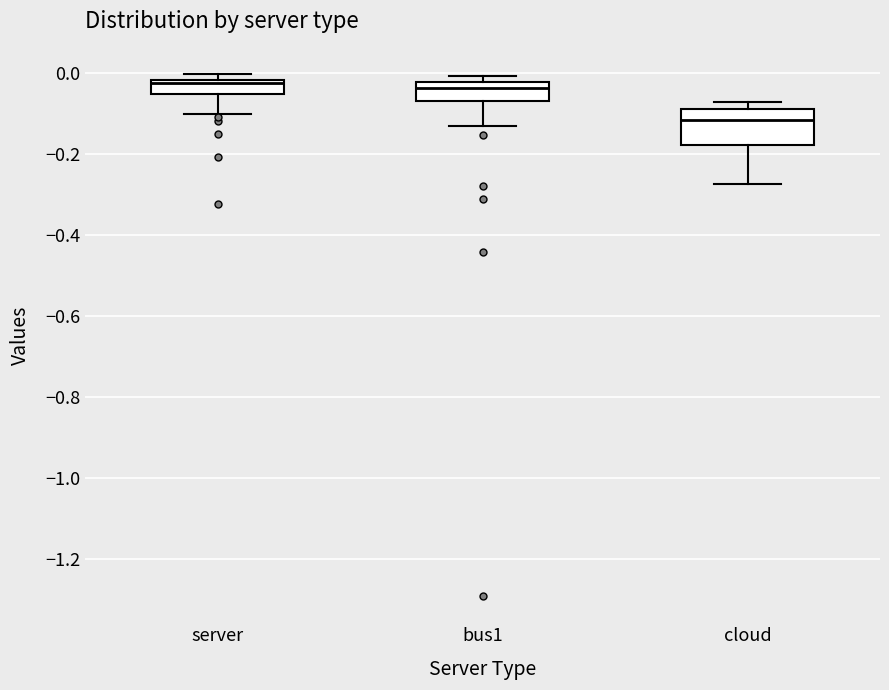

Reading left to right, read every box against the y-axis: the position of its median line, the range the box covers, and the ends of its whiskers. The values are not printed on the chart, so give them approximately, as read against the axis.

server: median -0.02 (just below the box's upper edge), box -0.06 to -0.02, whiskers -0.10 to 0.00
bus1: median -0.04, box -0.06 to -0.02, whiskers -0.14 to 0.00
cloud: median -0.12, box -0.18 to -0.08, whiskers -0.28 to -0.08 (just above the box's upper edge)